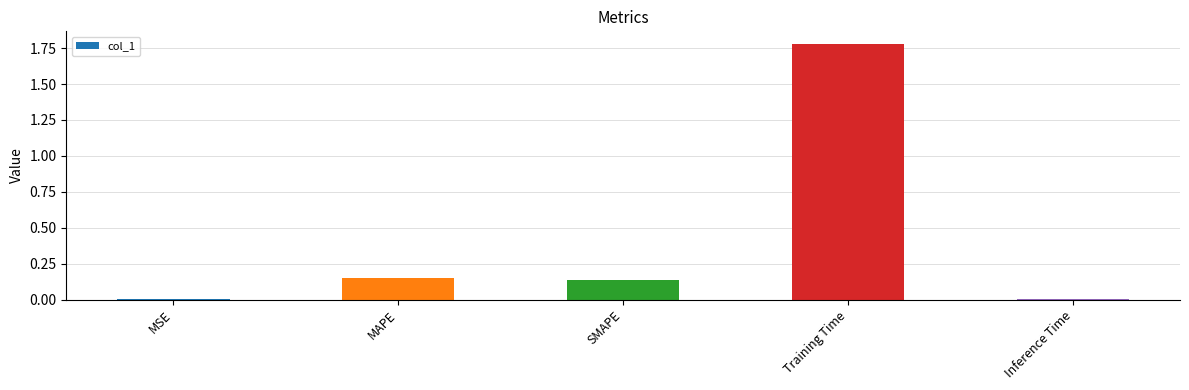

Which label corresponds to the largest value in the chart?

Training Time